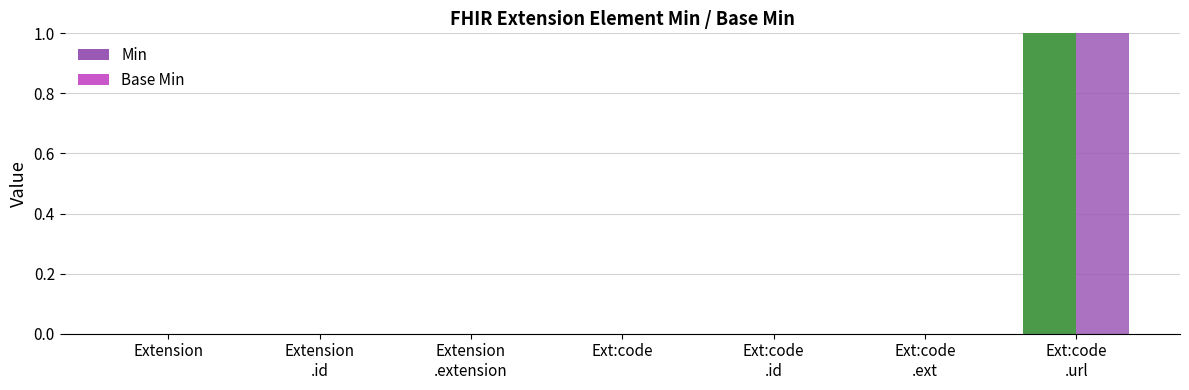

Which label corresponds to the smallest value in the chart?

Extension